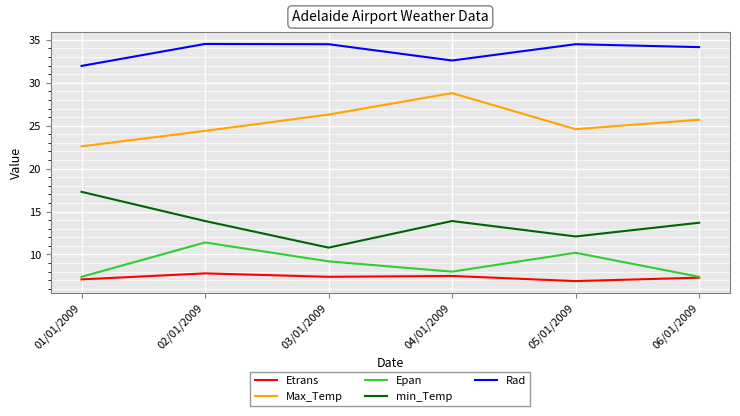

How many values in the Max_Temp series are below 25?

3